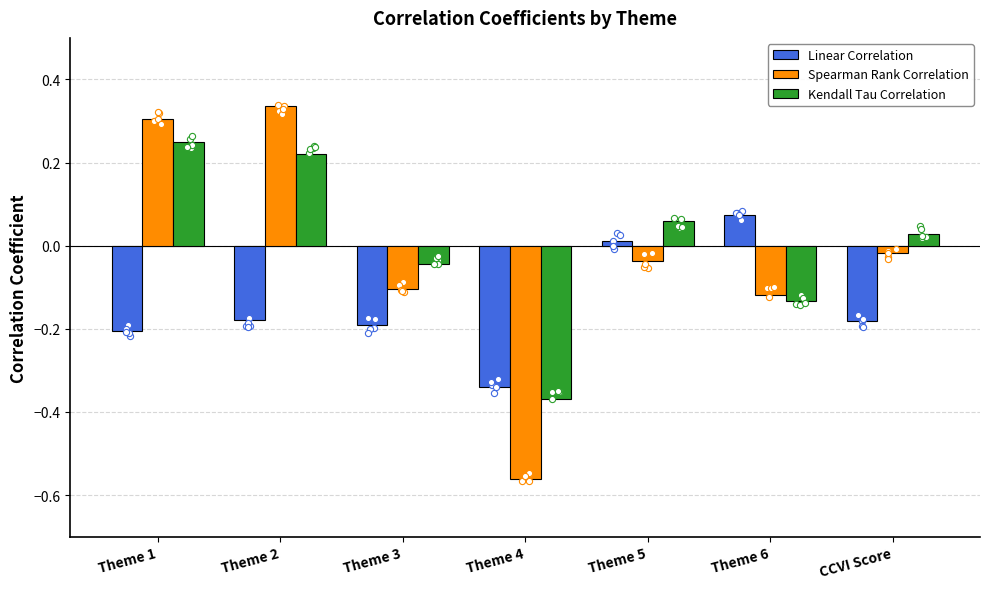

At how many categories does at least one series exceed 0?

5